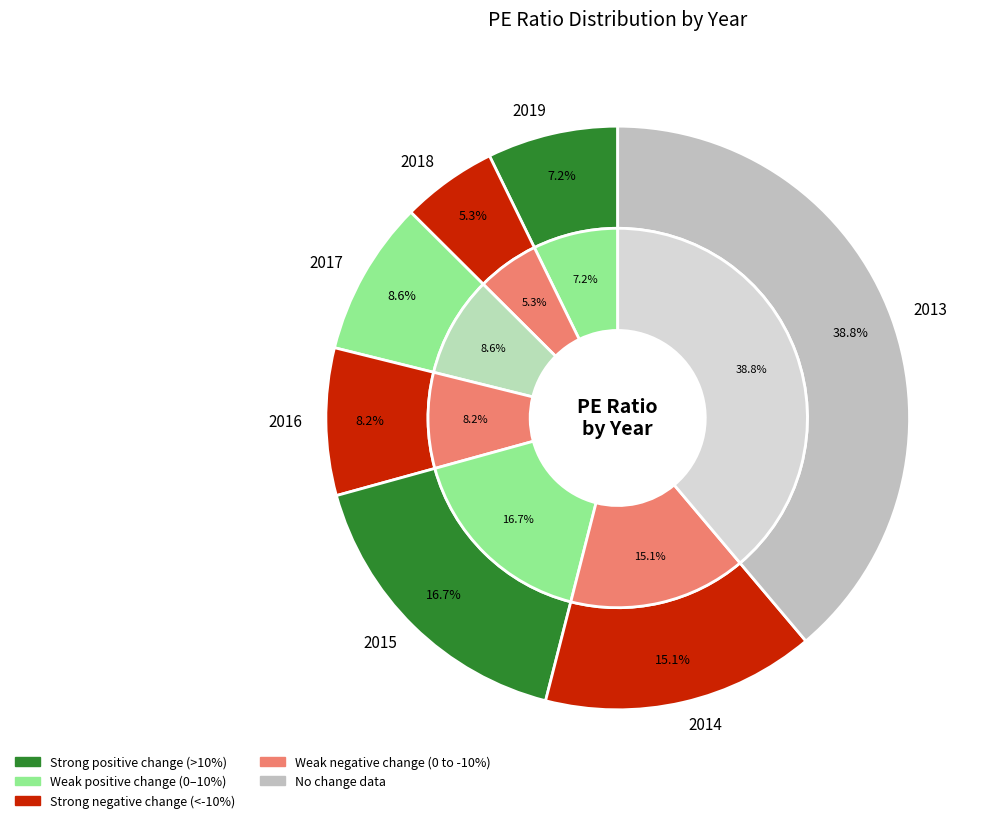

Is 2015 the majority of the pie?

No